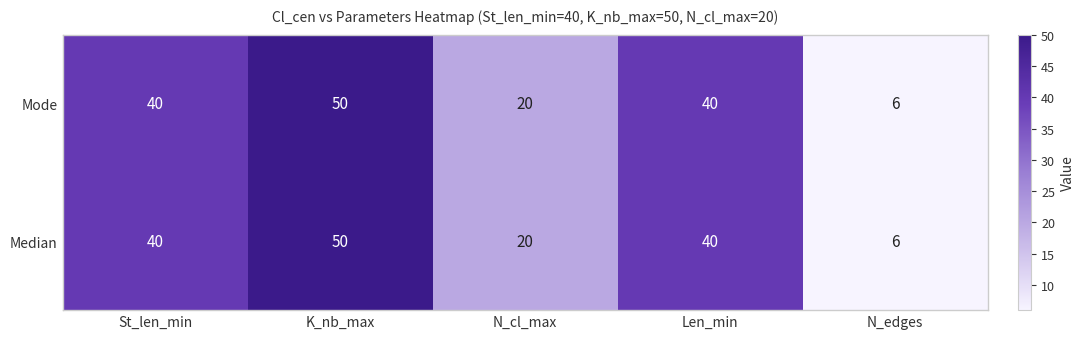

True or false: Median has a value of 40 at St_len_min.

True